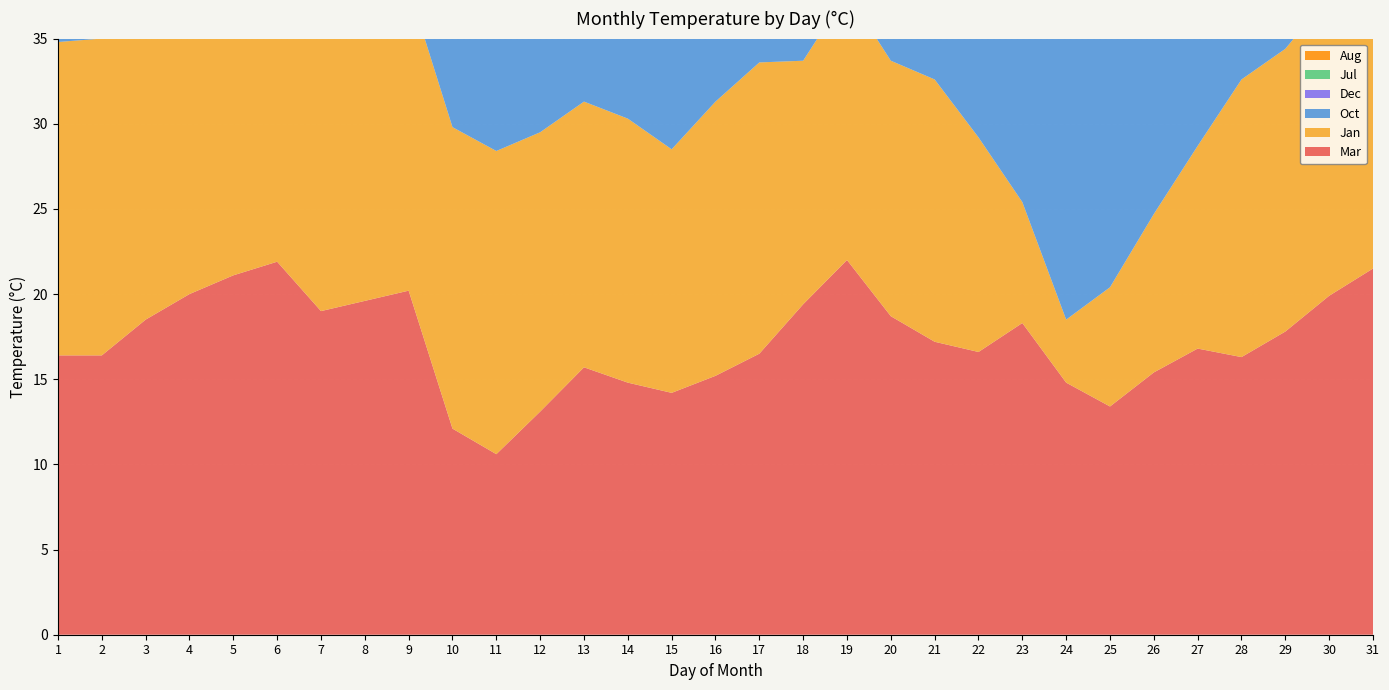

Reading left to right, transcribe all the data shown in this chart.

Mar: 1=16.4	2=16.4	3=18.5	4=20.0	5=21.1	6=21.9	7=19.0	8=19.6	9=20.2	10=12.1	11=10.6	12=13.1	13=15.7	14=14.8	15=14.2	16=15.2	17=16.5	18=19.4	19=22.0	20=18.7	21=17.2	22=16.6	23=18.3	24=14.8	25=13.4	26=15.4	27=16.8	28=16.3	29=17.8	30=19.9	31=21.5
Jan: 1=18.4	2=18.6	3=19.1	4=20.6	5=20.3	6=20.8	7=18.3	8=17.8	9=17.8	10=17.7	11=17.8	12=16.4	13=15.6	14=15.5	15=14.3	16=16.1	17=17.1	18=14.3	19=15.7	20=15.0	21=15.4	22=12.6	23=7.1	24=3.7	25=7.0	26=9.3	27=11.9	28=16.3	29=16.6	30=17.6	31=15.3
Oct: 1=25.6	2=26.8	3=26.7	4=27.4	5=27.6	6=27.7	7=27.2	8=27.5	9=25.3	10=24.4	11=23.4	12=23.3	13=24.9	14=25.8	15=26.2	16=27.6	17=26.0	18=24.2	19=24.7	20=26.6	21=25.2	22=26.9	23=26.3	24=26.4	25=26.1	26=25.9	27=26.5	28=26.8	29=25.2	30=23.1	31=24.3
Dec: 1=18.5	2=19.3	3=20.4	4=21.7	5=22.5	6=19.5	7=19.1	8=18.0	9=18.2	10=20.0	11=19.9	12=20.4	13=22.3	14=19.9	15=16.5	16=13.6	17=15.6	18=18.8	19=19.8	20=20.8	21=20.9	22=21.1	23=18.4	24=16.9	25=18.8	26=21.2	27=14.9	28=12.9	29=14.8	30=15.5	31=17.6
Jul: 1=28.6	2=27.9	3=27.9	4=29.1	5=27.5	6=26.2	7=29.3	8=31.3	9=30.9	10=28.1	11=27.4	12=27.3	13=26.9	14=27.2	15=29.3	16=29.9	17=30.2	18=30.0	19=29.0	20=28.7	21=29.3	22=29.8	23=30.2	24=30.6	25=30.0	26=29.3	27=30.2	28=29.9	29=30.8	30=29.3	31=29.4
Aug: 1=29.9	2=26.0	3=26.0	4=26.2	5=29.0	6=30.0	7=30.0	8=29.6	9=28.1	10=25.9	11=27.3	12=27.6	13=28.3	14=26.4	15=26.3	16=25.9	17=26.5	18=26.4	19=27.4	20=28.7	21=26.8	22=28.3	23=29.2	24=29.3	25=29.6	26=30.0	27=29.0	28=26.8	29=25.7	30=27.5	31=28.0